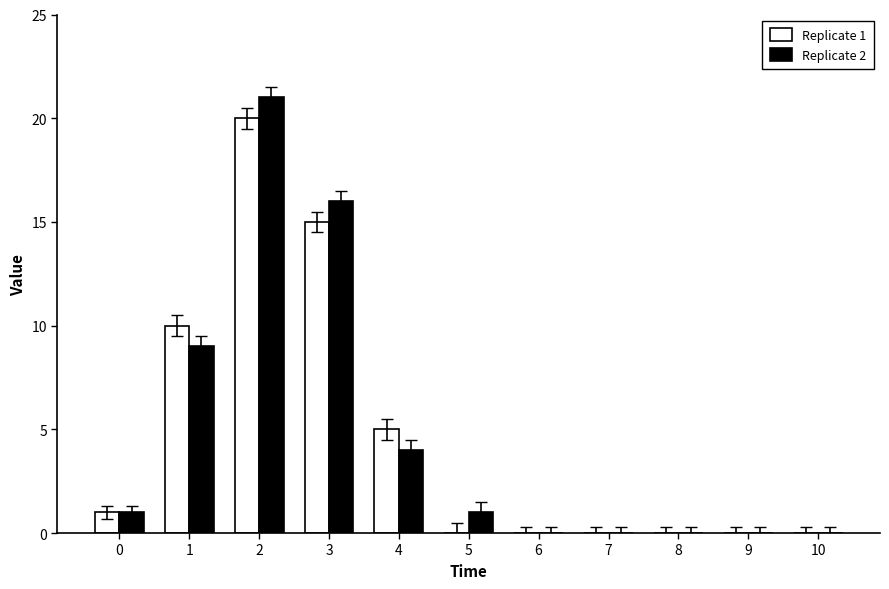

What is the sum of all Replicate 2 values?

52